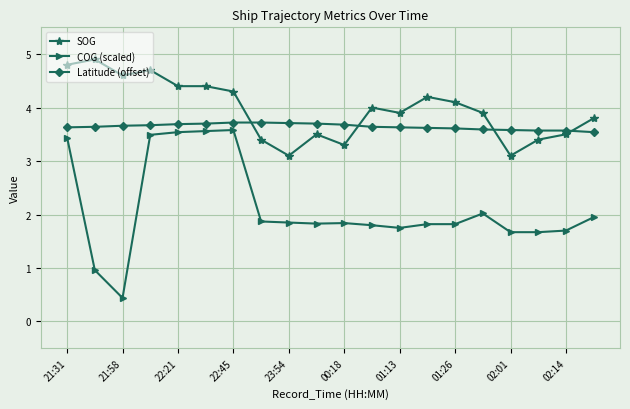

True or false: COG (scaled) and Latitude (offset) cross at least once.

False